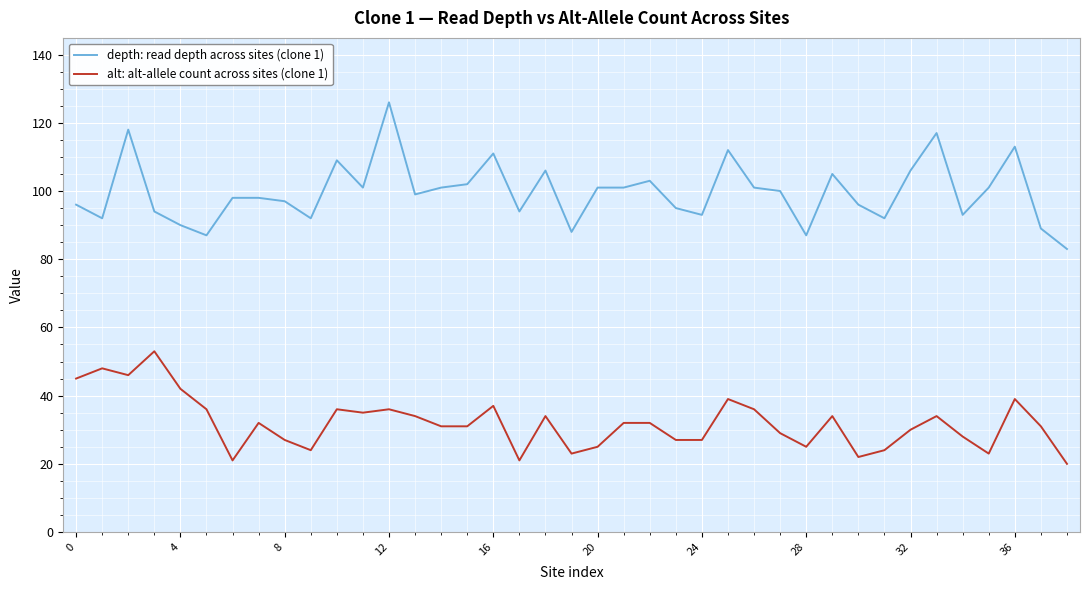

What is the difference between the maximum and minimum values in the alt: alt-allele count across sites (clone 1) series?

33